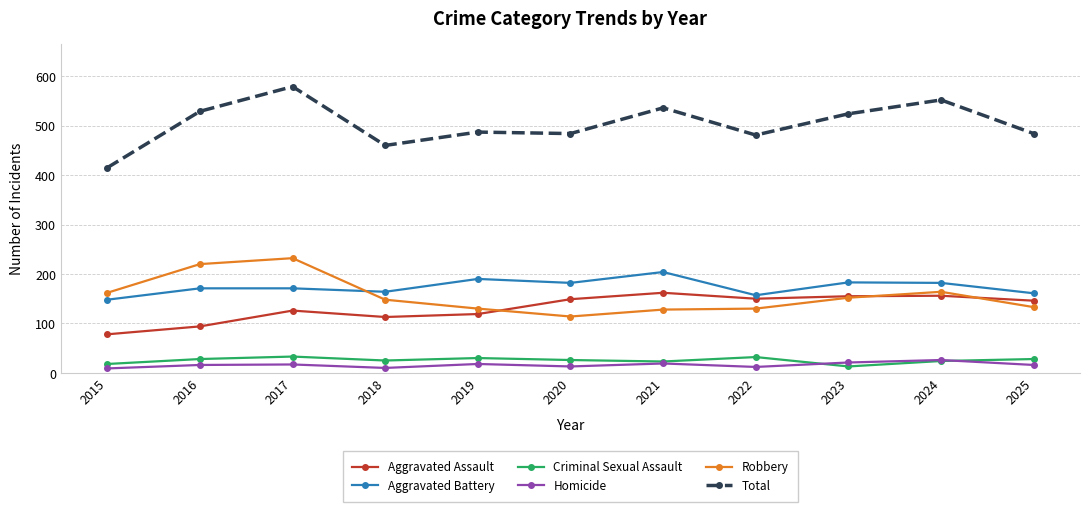

Does the chart display data point markers on the line(s)?

Yes